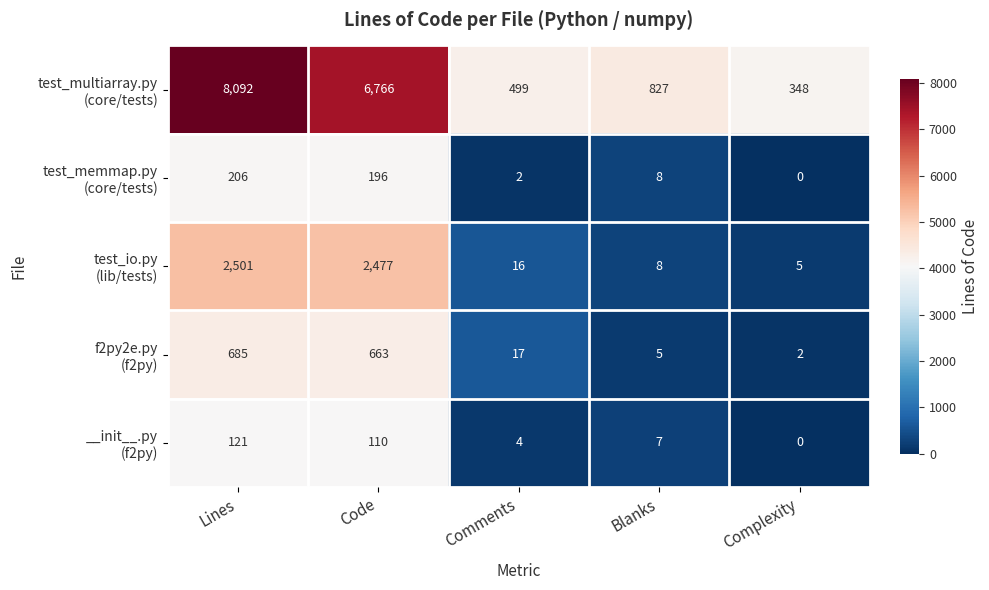

What is the difference between the highest and lowest values at Lines?

7971